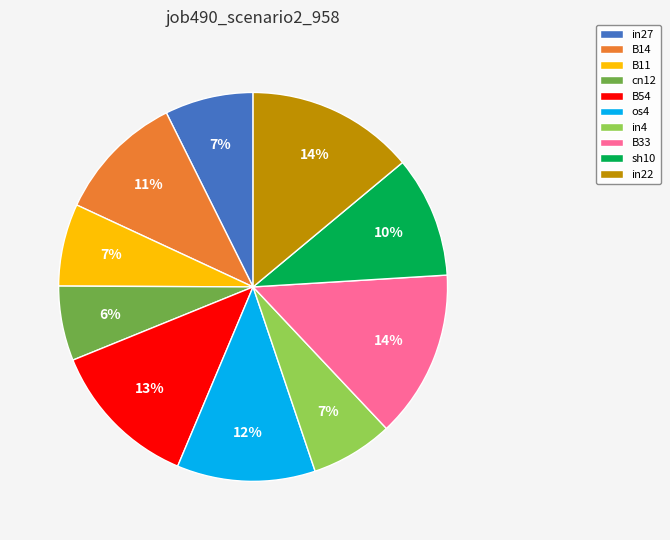

Is it true that os4 is 12% of the pie?

True